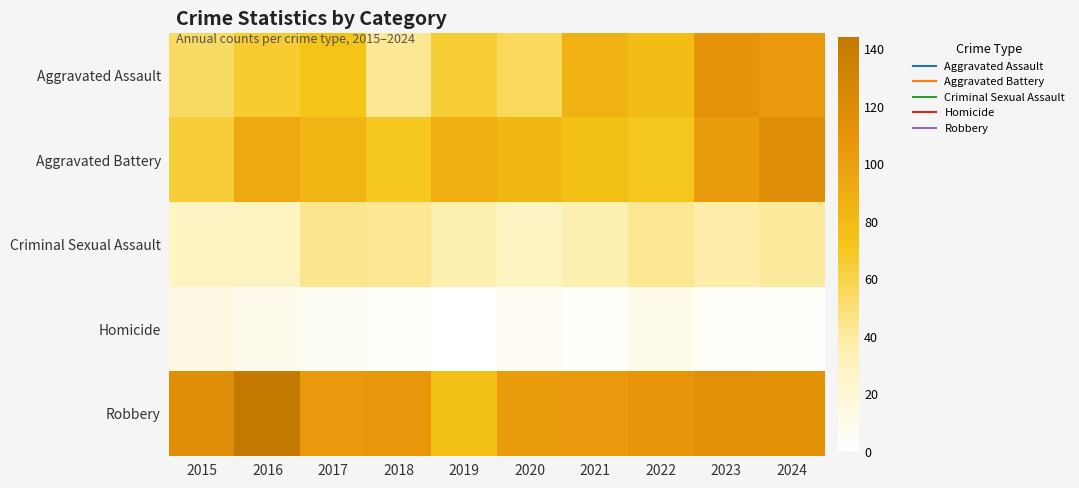

Rank the series by their maximum value, from lowest to highest.

Homicide, Criminal Sexual Assault, Aggravated Assault, Aggravated Battery, Robbery